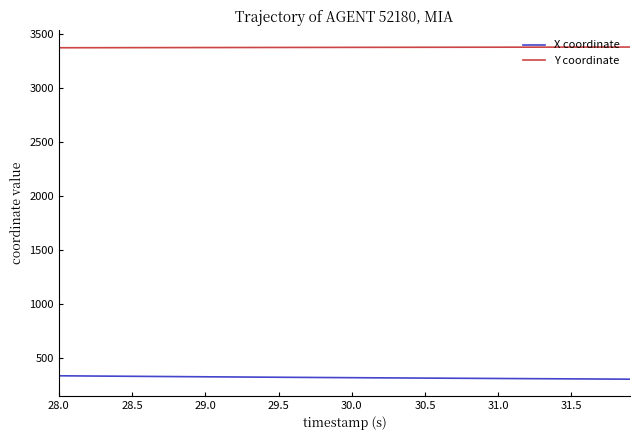

List the series in order of their overall mean, lowest first.

X coordinate, Y coordinate